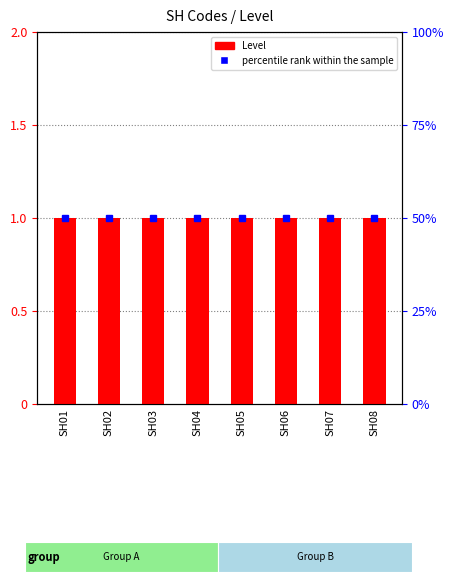

What is the spread (max minus min) of values at SH01?

49